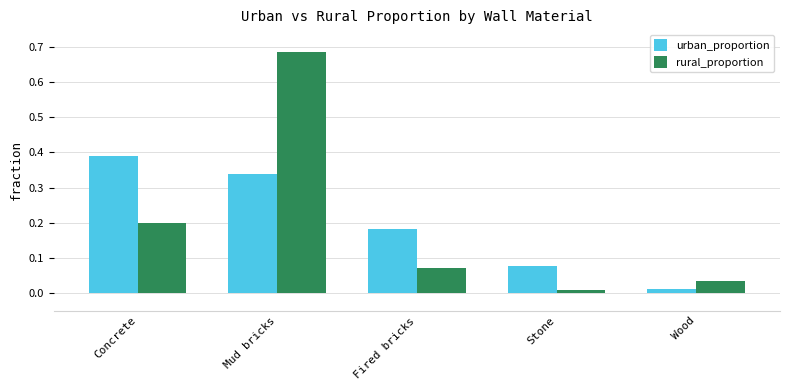

At which label is rural_proportion closest to 0?

Stone